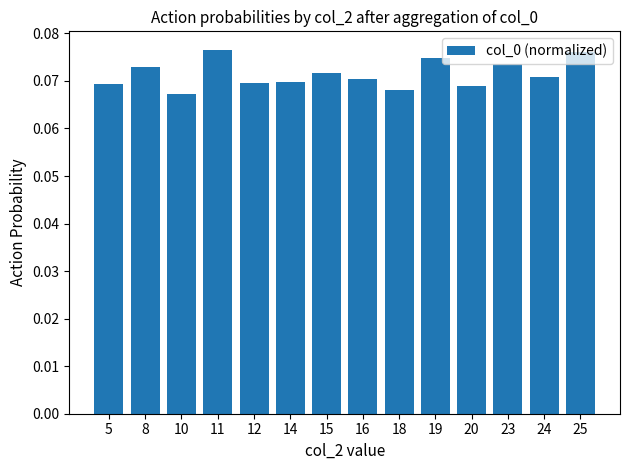

Count the values in the range 0 to 1.

14